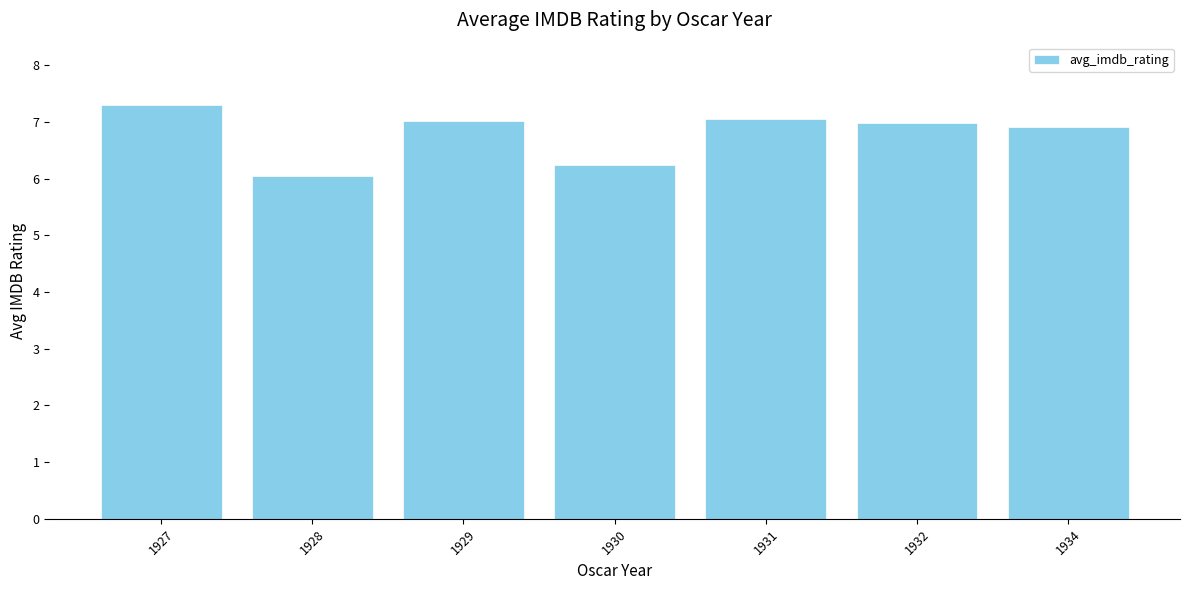

At which category does the chart reach its peak across all series?

1927